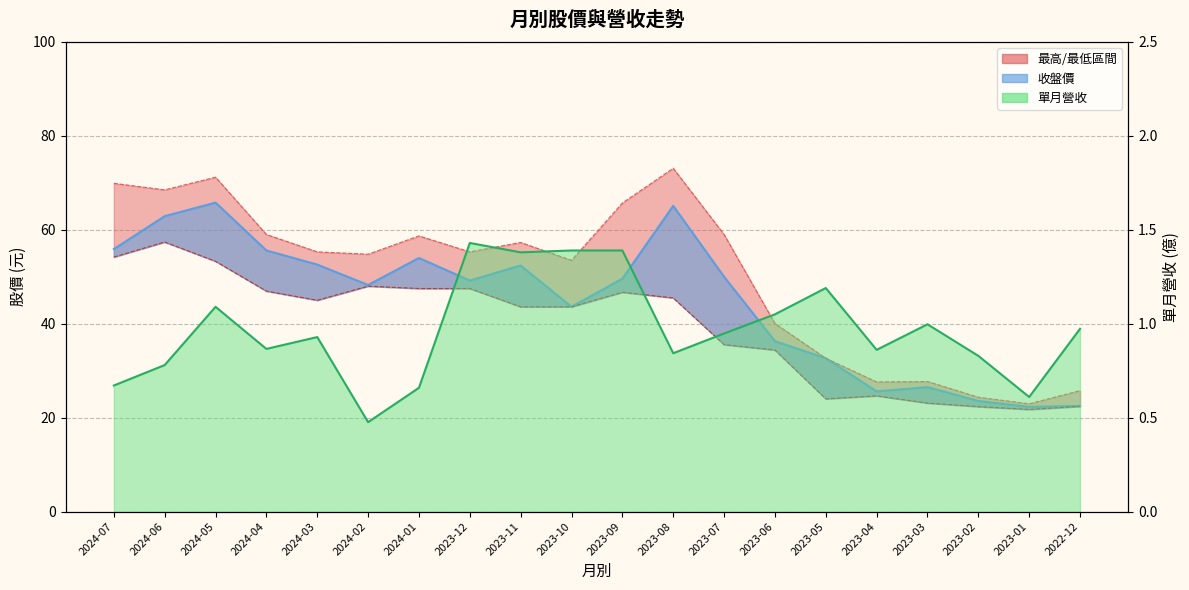

What is the value of the 單月營收_line point at the 10th from the left?

1.4